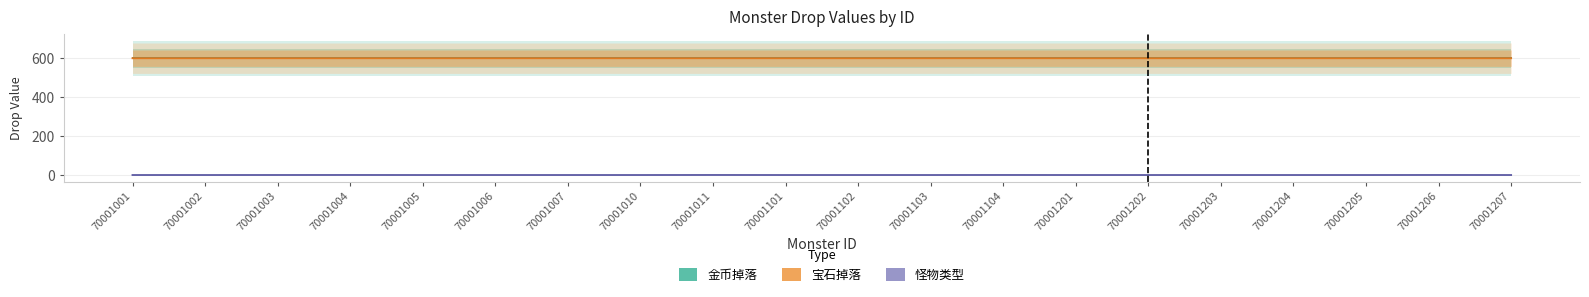

Rank the series at 70001102 from lowest to highest value.

怪物类型, 金币掉落, 宝石掉落